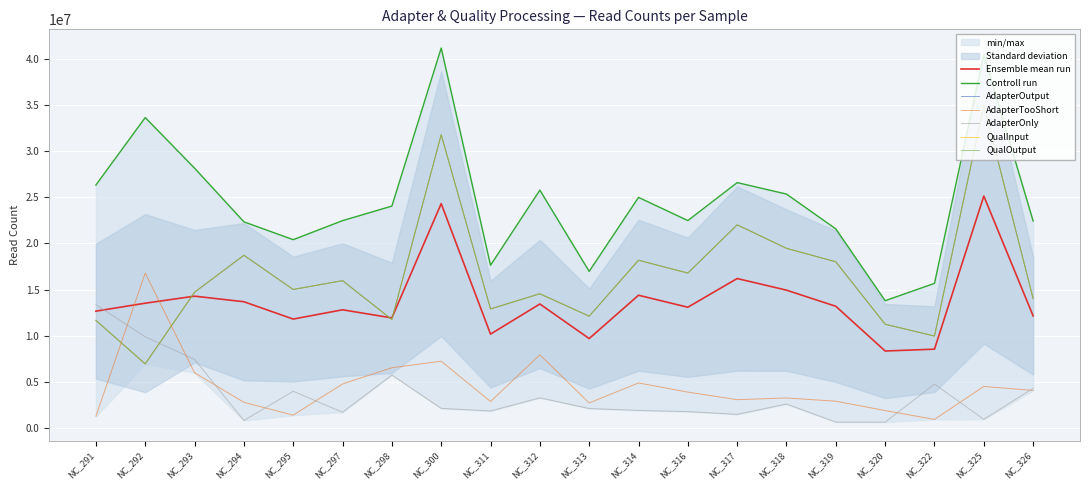

At NC_300, list the series in order from largest to smallest.

AdapterInput, AdapterOutput, QualInput, QualOutput, AdapterTooShort, AdapterOnly